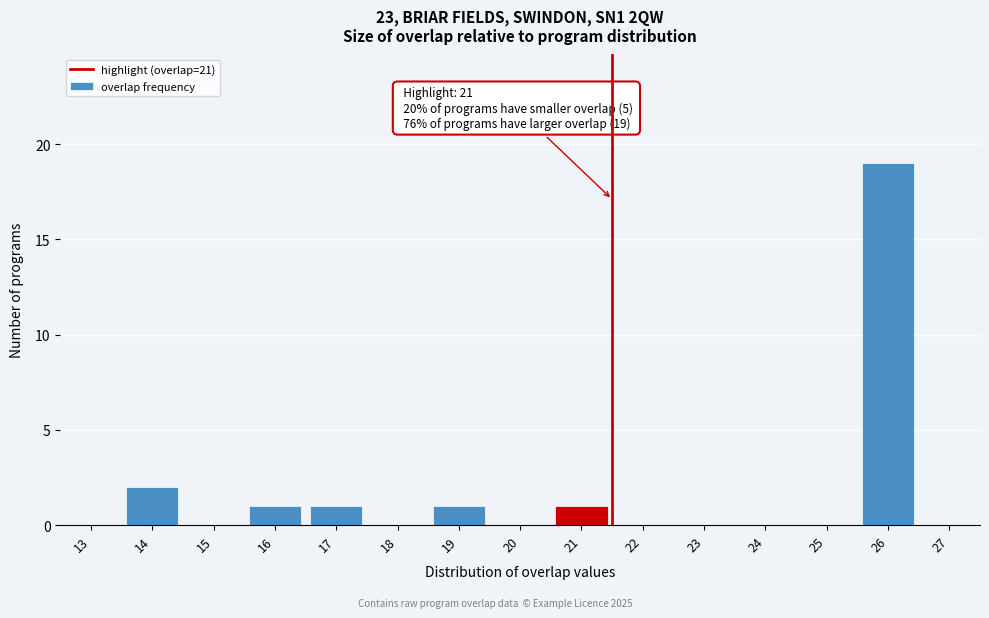

Over which range of the x-axis is the bar tallest?

25.5 to 26.5